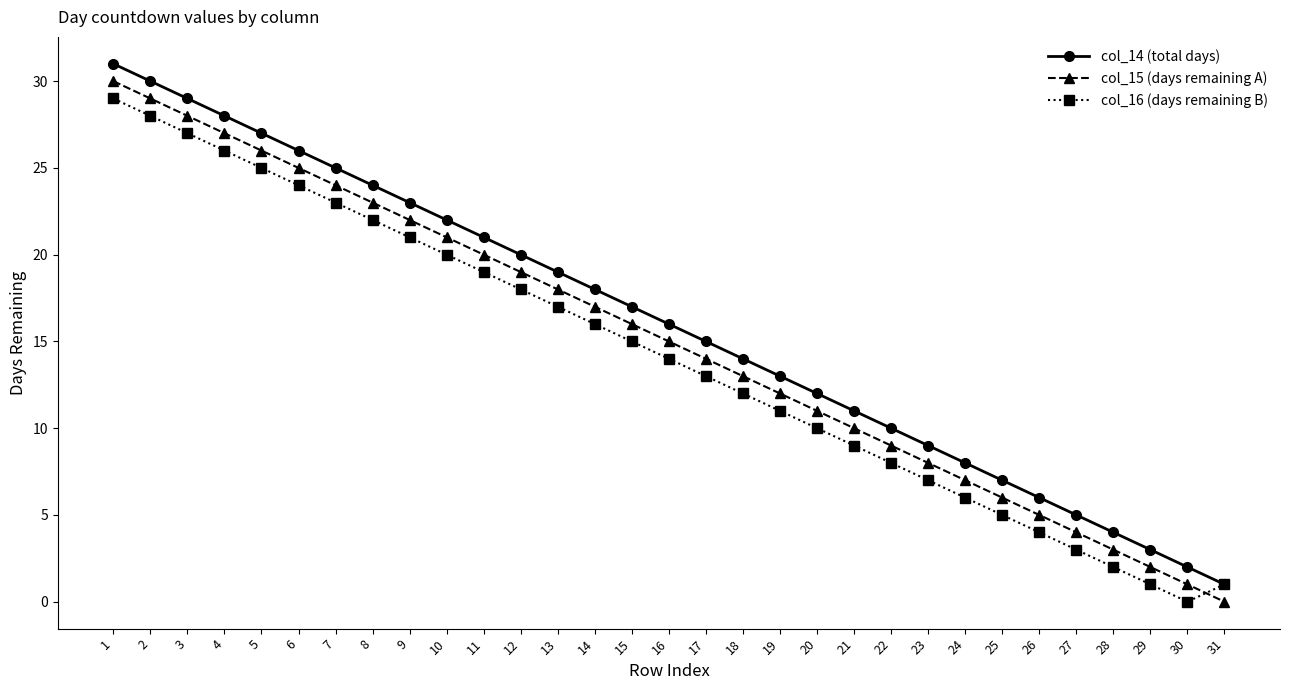

Reading left to right, extract all data points from this chart.

col_14 (total days): 1=31	2=30	3=29	4=28	5=27	6=26	7=25	8=24	9=23	10=22	11=21	12=20	13=19	14=18	15=17	16=16	17=15	18=14	19=13	20=12	21=11	22=10	23=9	24=8	25=7	26=6	27=5	28=4	29=3	30=2	31=1
col_15 (days remaining A): 1=30	2=29	3=28	4=27	5=26	6=25	7=24	8=23	9=22	10=21	11=20	12=19	13=18	14=17	15=16	16=15	17=14	18=13	19=12	20=11	21=10	22=9	23=8	24=7	25=6	26=5	27=4	28=3	29=2	30=1	31=0
col_16 (days remaining B): 1=29	2=28	3=27	4=26	5=25	6=24	7=23	8=22	9=21	10=20	11=19	12=18	13=17	14=16	15=15	16=14	17=13	18=12	19=11	20=10	21=9	22=8	23=7	24=6	25=5	26=4	27=3	28=2	29=1	30=0	31=1